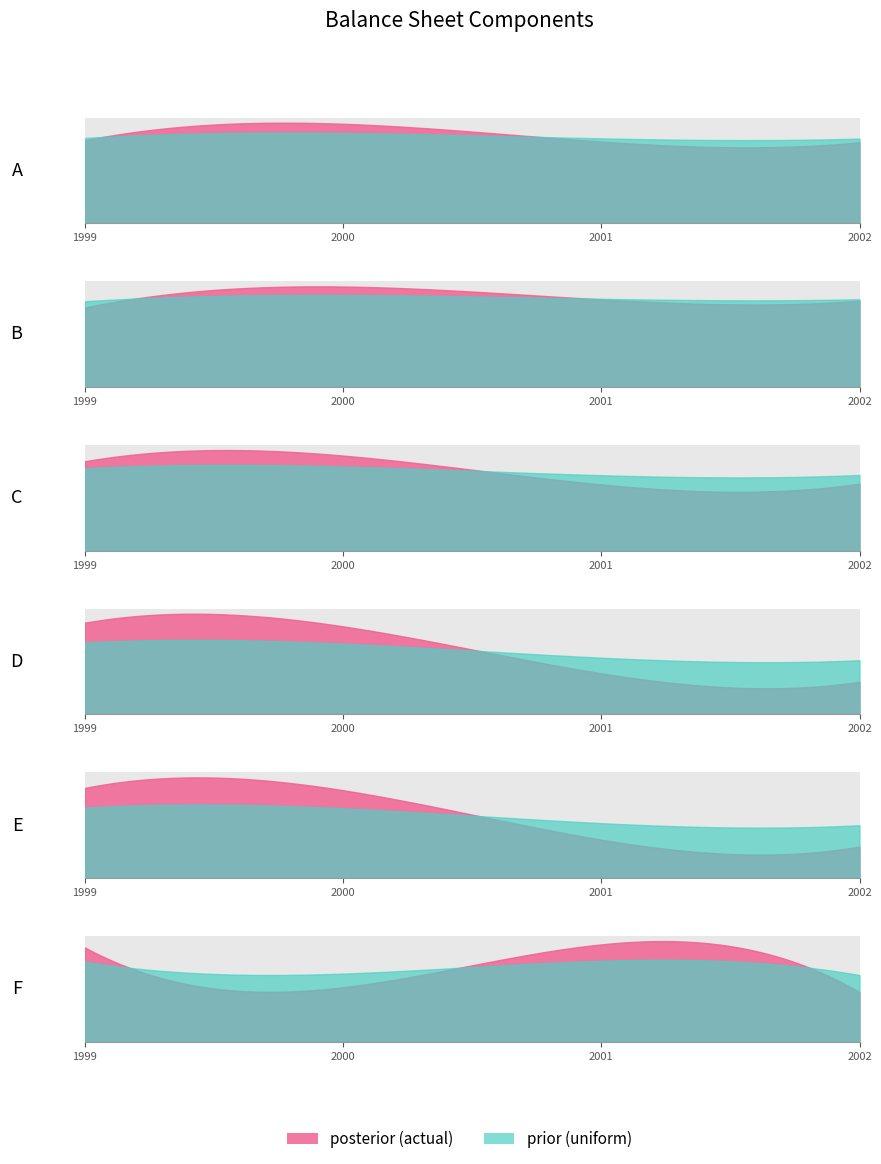

What is the greatest value displayed?

915070